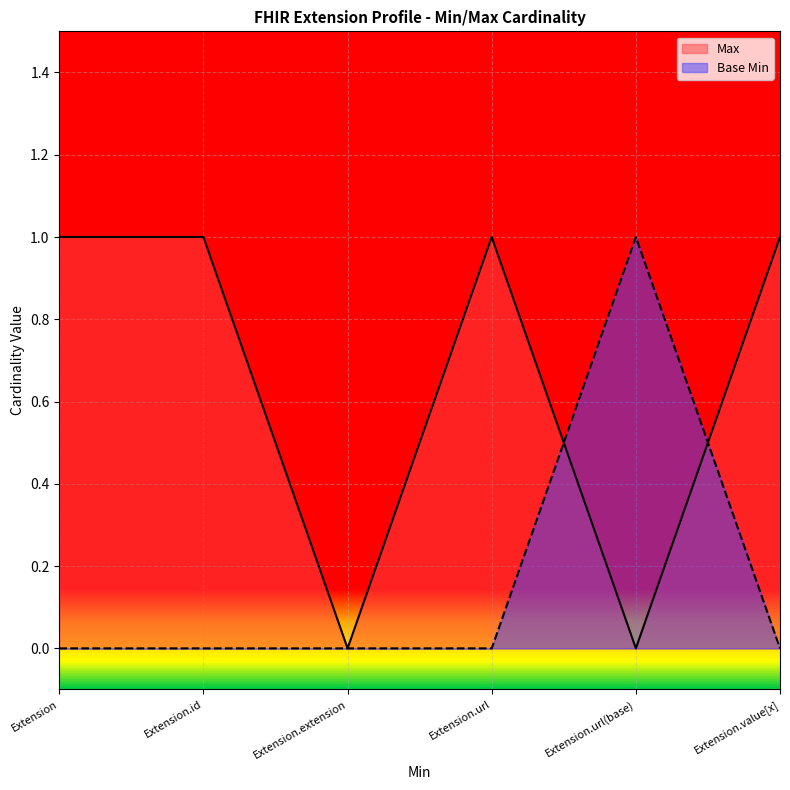

What is the spread (max minus min) of values at Extension.id?

1